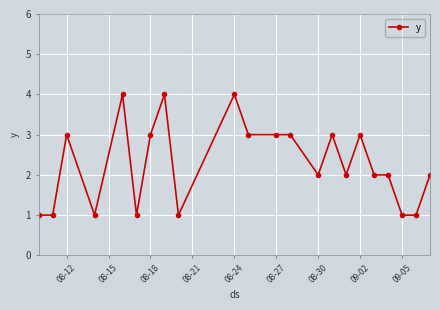

True or false: the data has more than 0 interior local peaks.

True